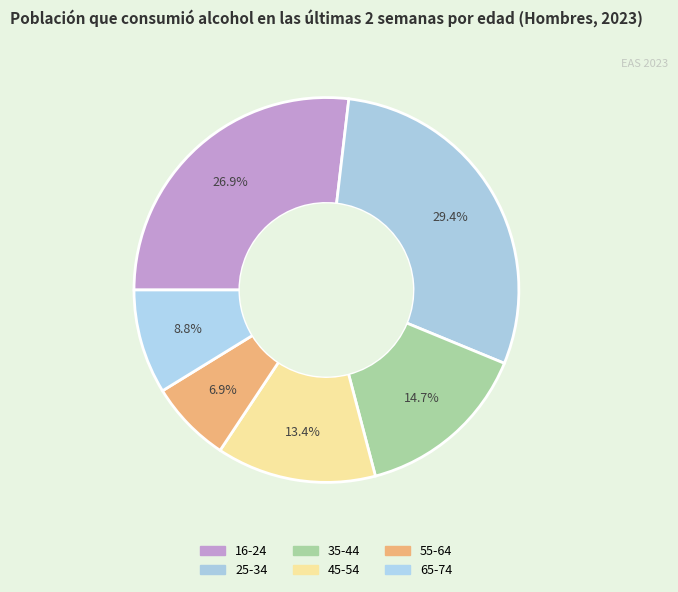

Count the number of slices in the pie.

6